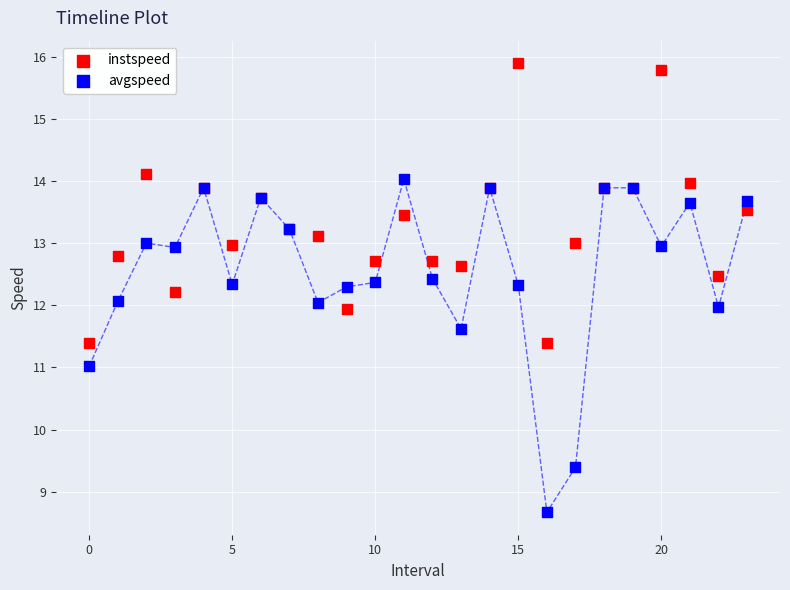

Which series contains the highest Y value?

instspeed